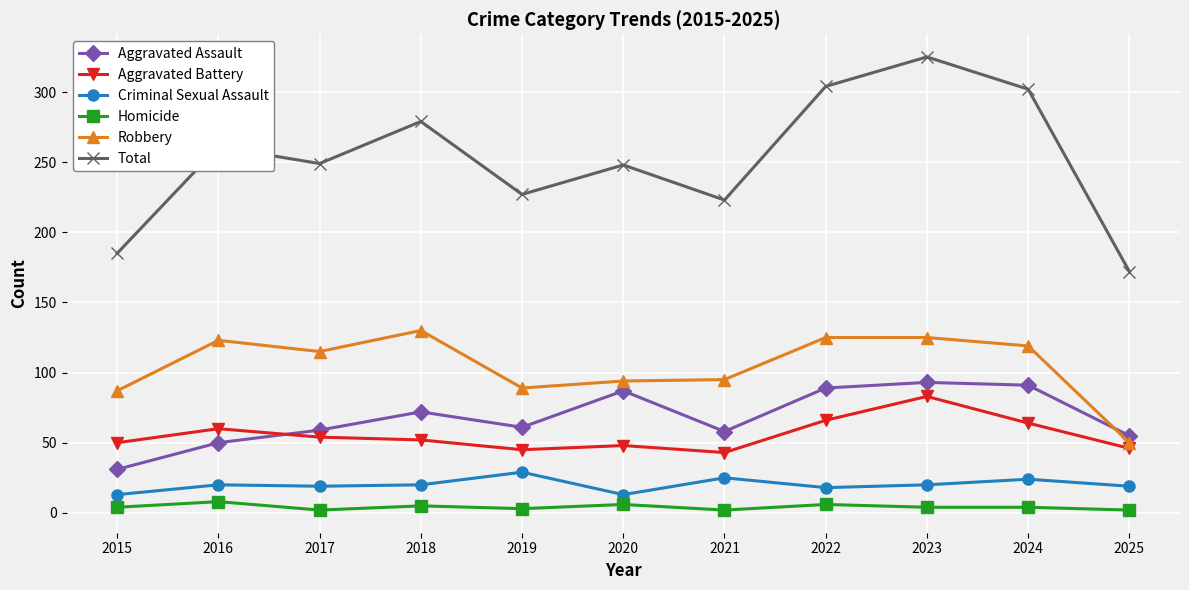

What is the difference between the maximum and minimum values in the Aggravated Battery series?

40